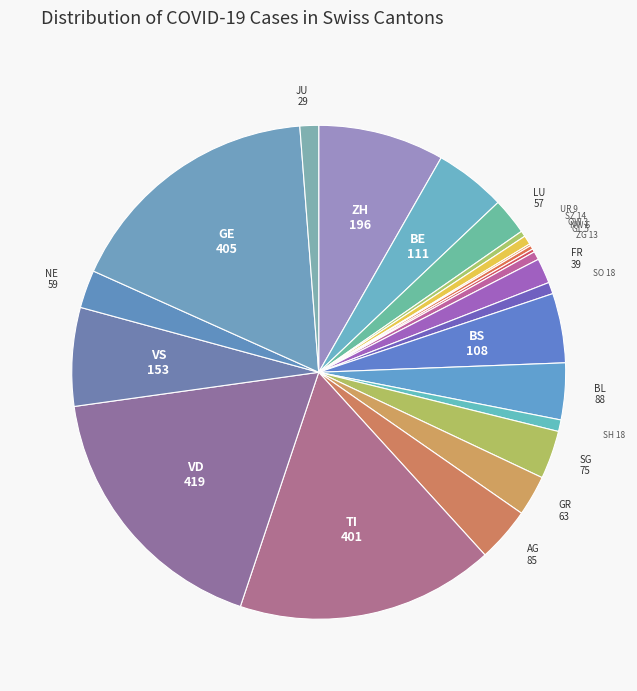

Does BL account for over 50% of the chart?

No